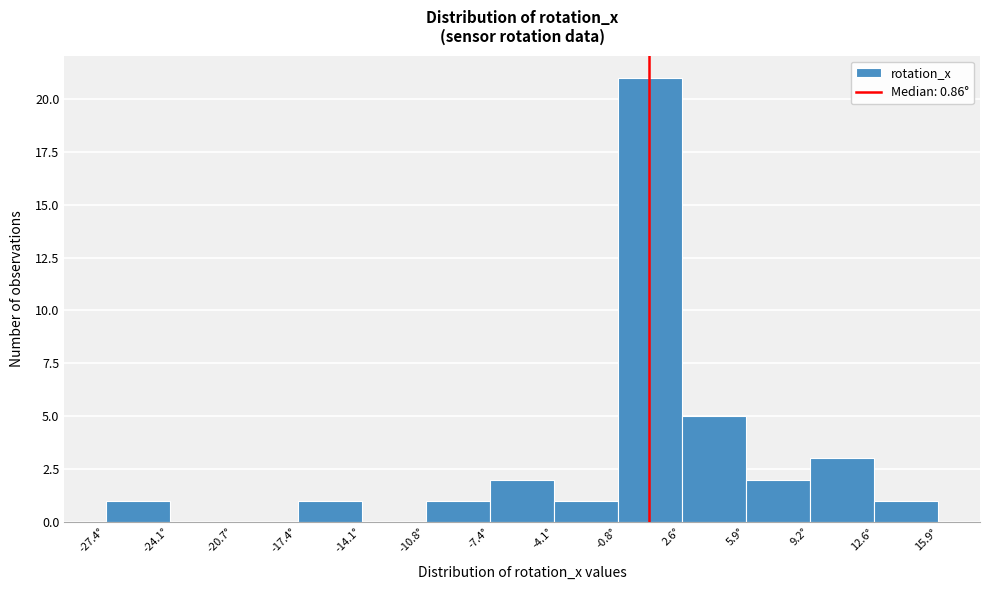

Reading left to right, transcribe this chart: for each bar, give the range it covers on the x-axis and its height. Neither the bar edges nor the heights are printed on the chart, so give them approximately, as read against the axes.

-27.5 to -24.0: 1
-24.0 to -20.5: 0
-20.5 to -17.5: 0
-17.5 to -14.0: 1
-14.0 to -11.0: 0
-11.0 to -7.5: 1
-7.5 to -4.0: 2
-4.0 to -1.0: 1
-1.0 to 2.5: 21
2.5 to 6.0: 5
6.0 to 9.0: 2
9.0 to 12.5: 3
12.5 to 16.0: 1